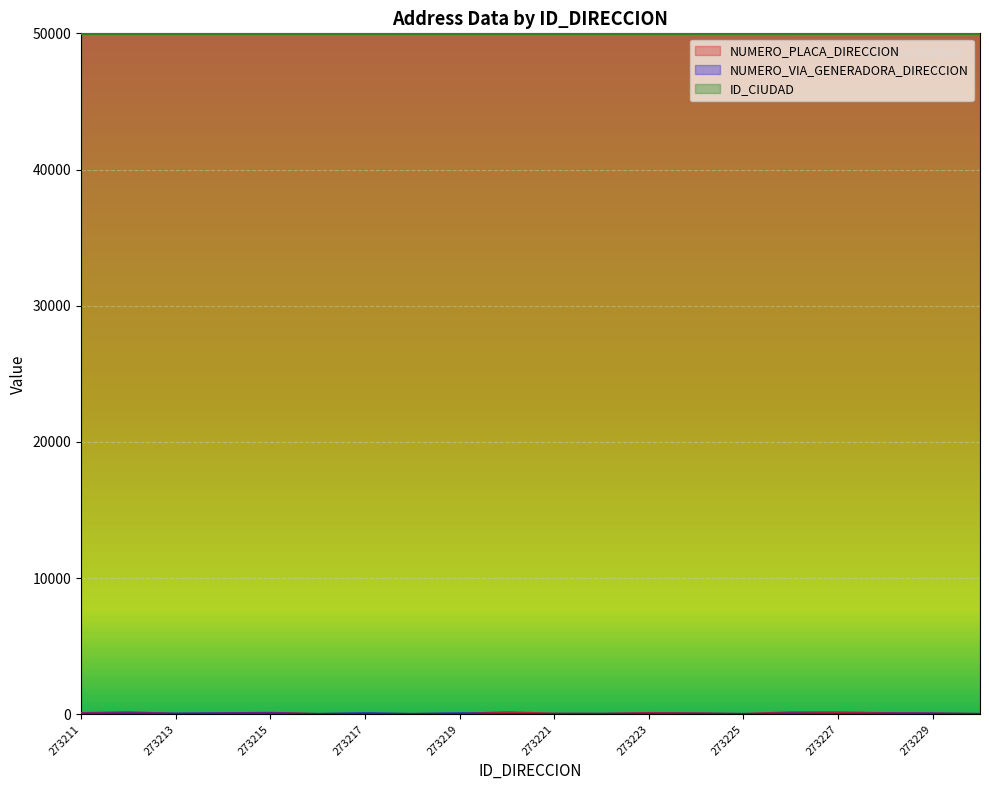

How many values in the NUMERO_VIA_GENERADORA_DIRECCION series are below 21?

10